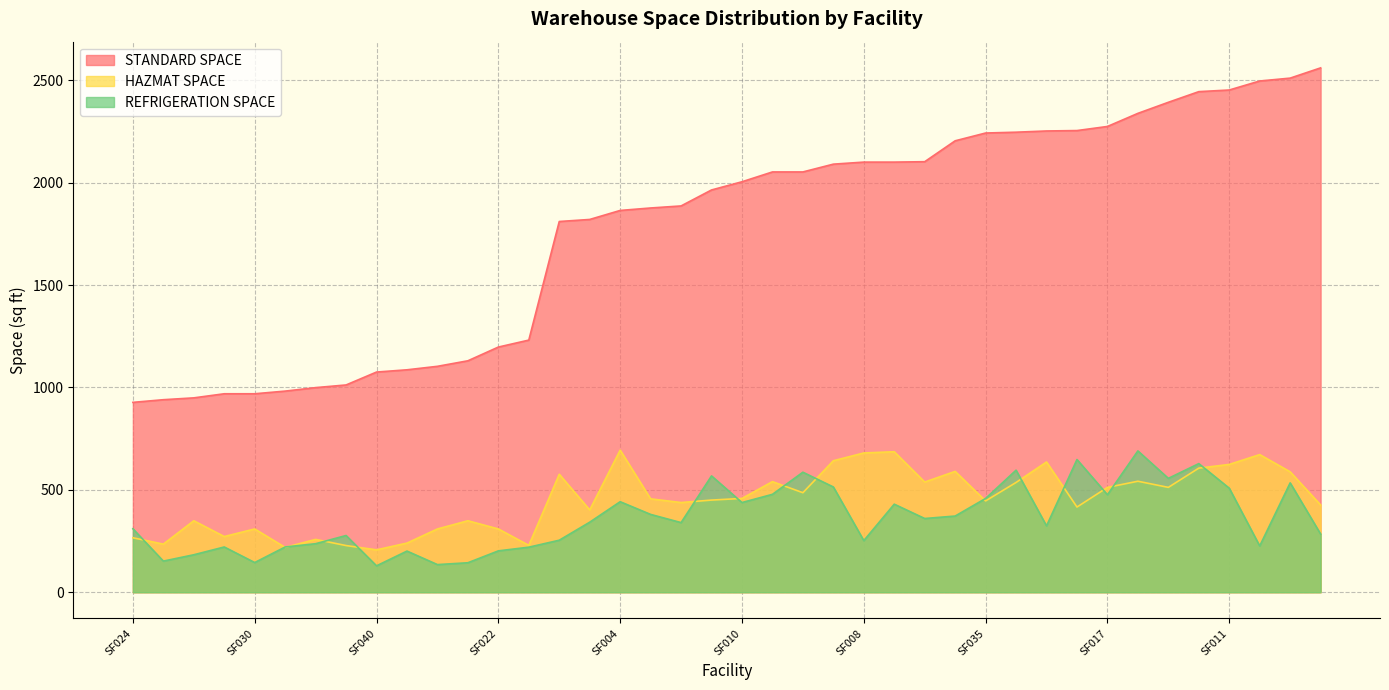

True or false: STANDARD SPACE and HAZMAT SPACE cross at least once.

False